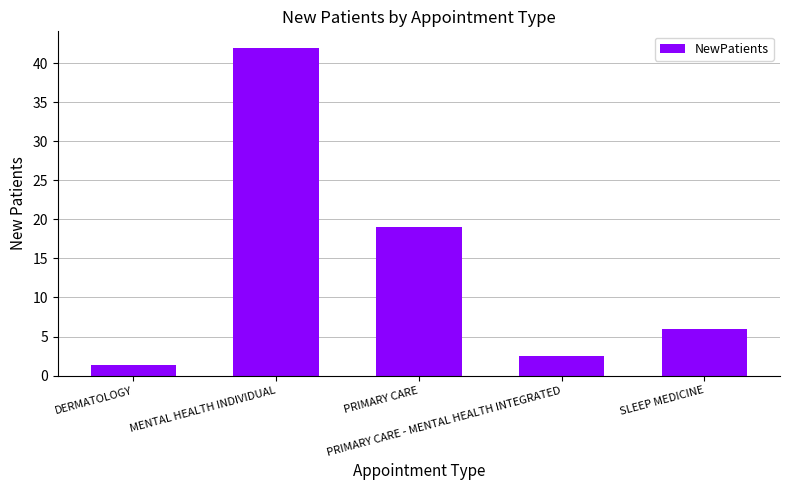

Where is the data nearest to the value 21?

PRIMARY CARE